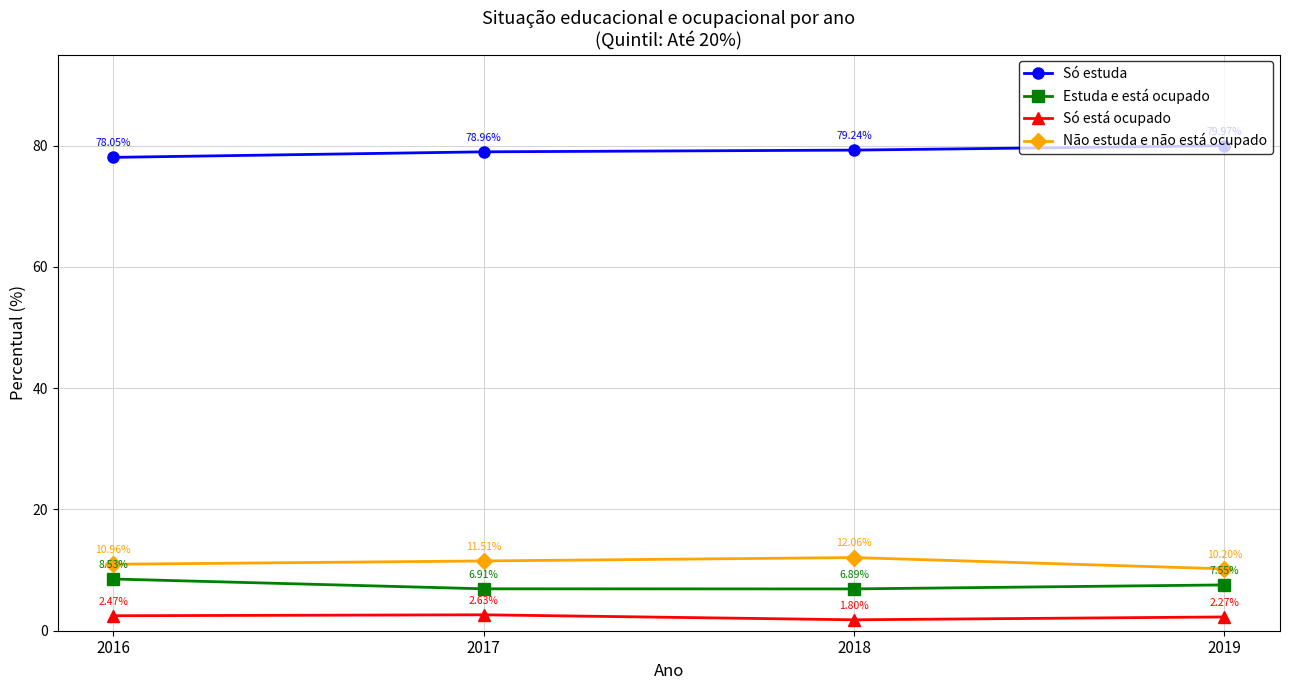

What is the value of the Só estuda point at the 1st from the left?

78.0